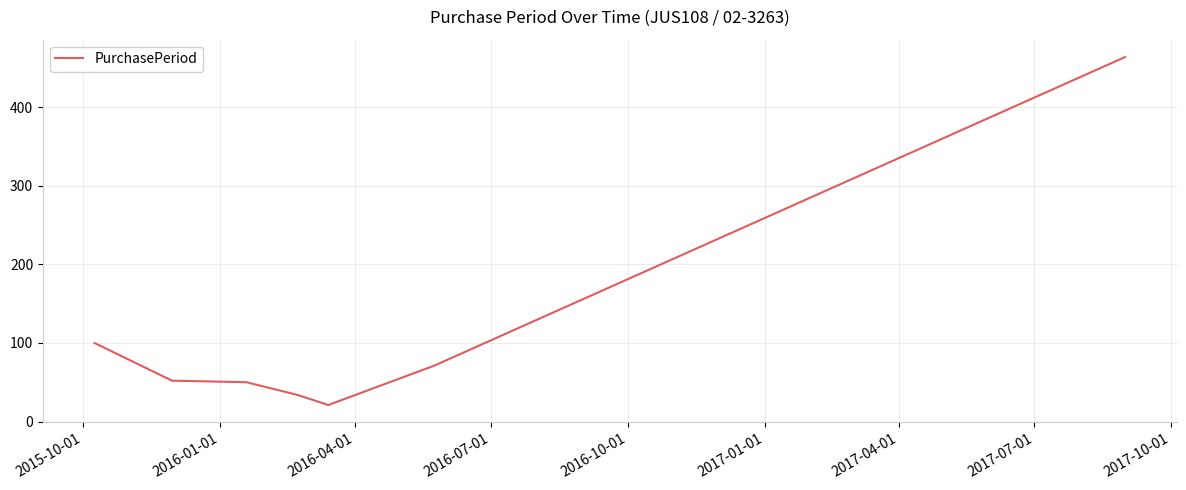

True or false: there are more than 1 points higher than both neighbors.

False